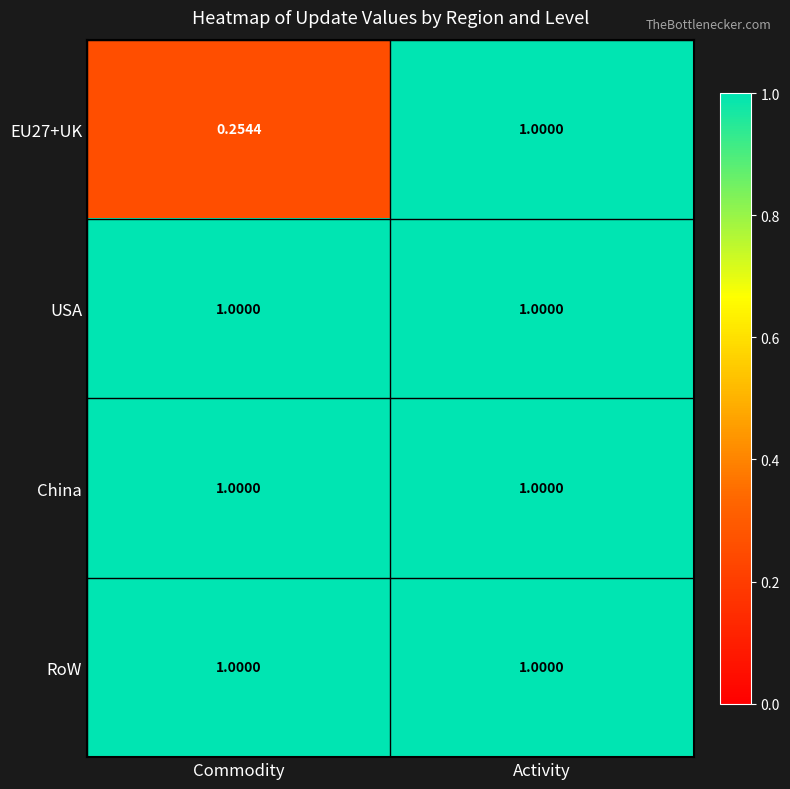

At which category does the chart reach its minimum across all series?

Commodity